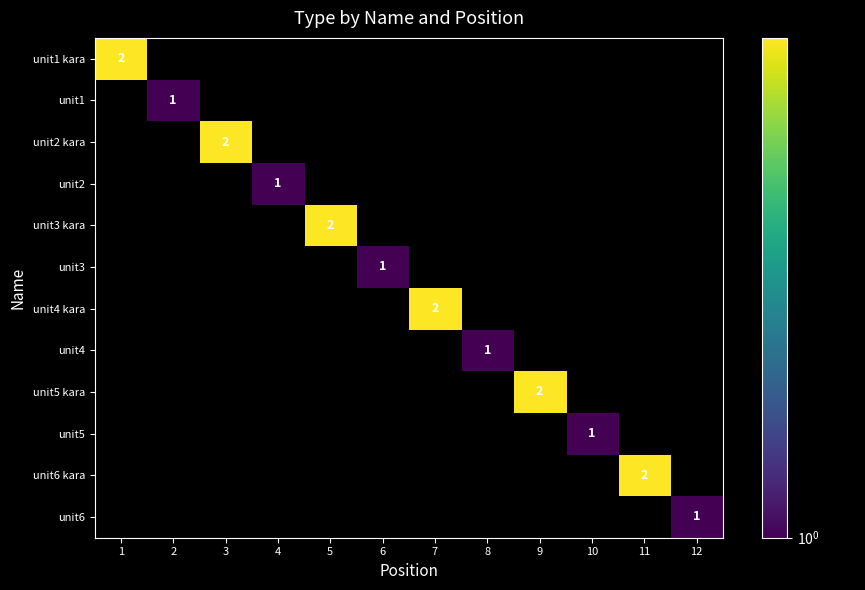

List the series in order of their overall mean, lowest first.

unit1 kara, unit1, unit2 kara, unit2, unit3 kara, unit3, unit4 kara, unit4, unit5 kara, unit5, unit6 kara, unit6